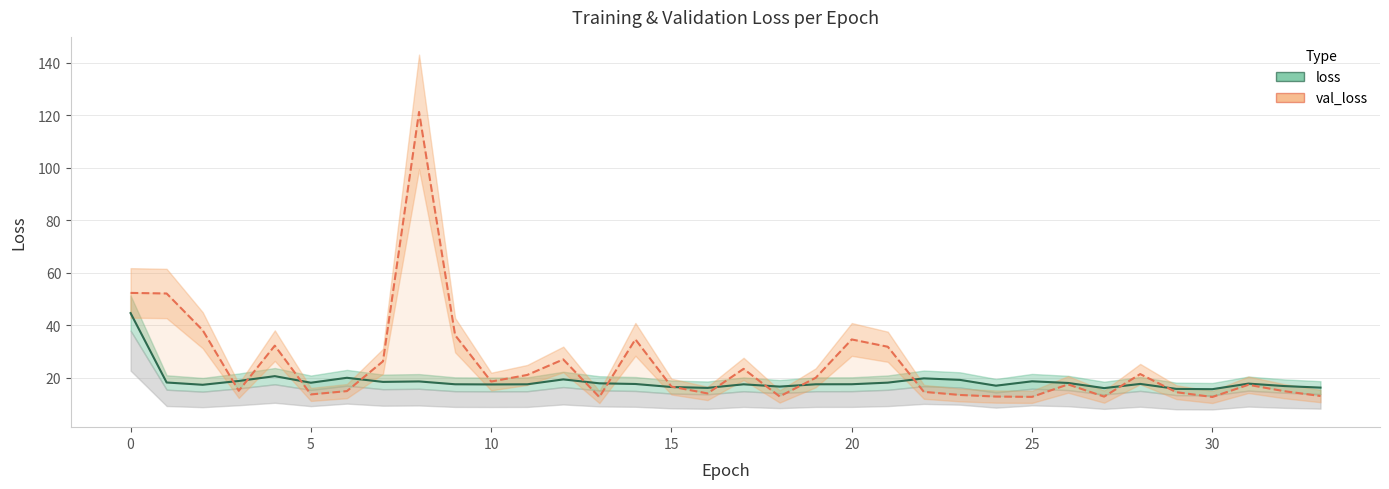

True or false: loss has a value of 7.8 at 27.

False